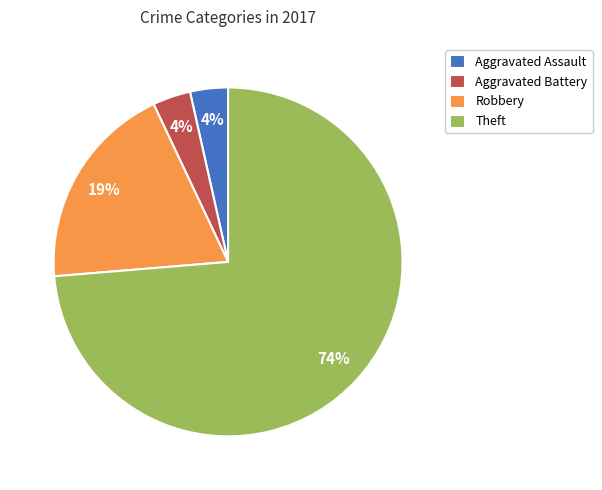

True or false: Robbery accounts for 6% of the total.

False